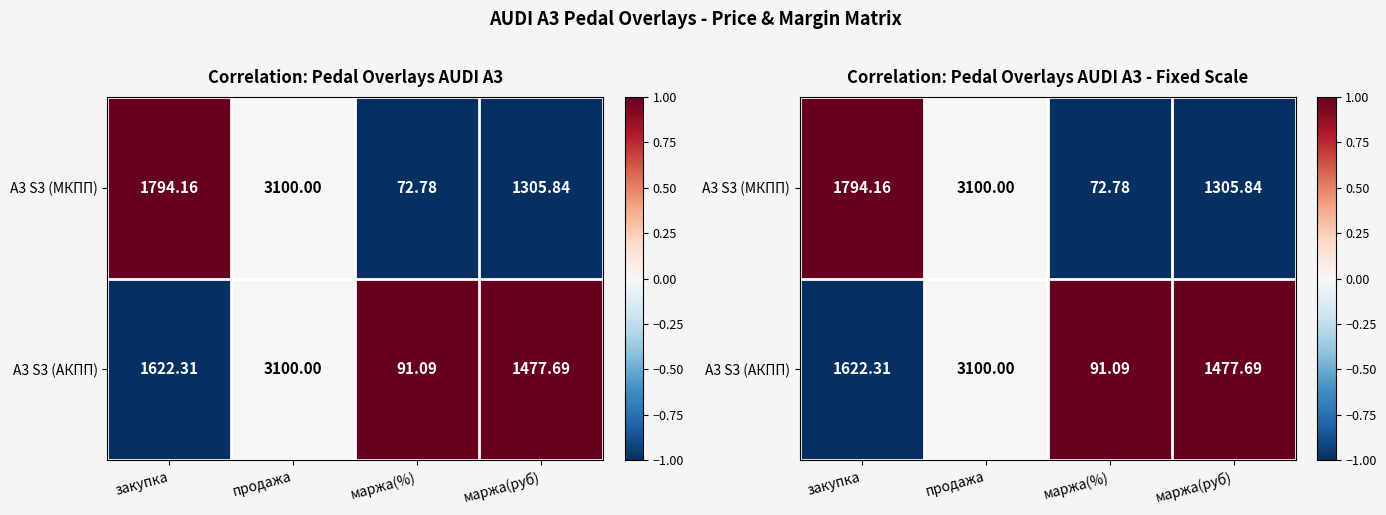

What is the sum of the A3 S3 (МКПП) values at продажа and закупка?

1